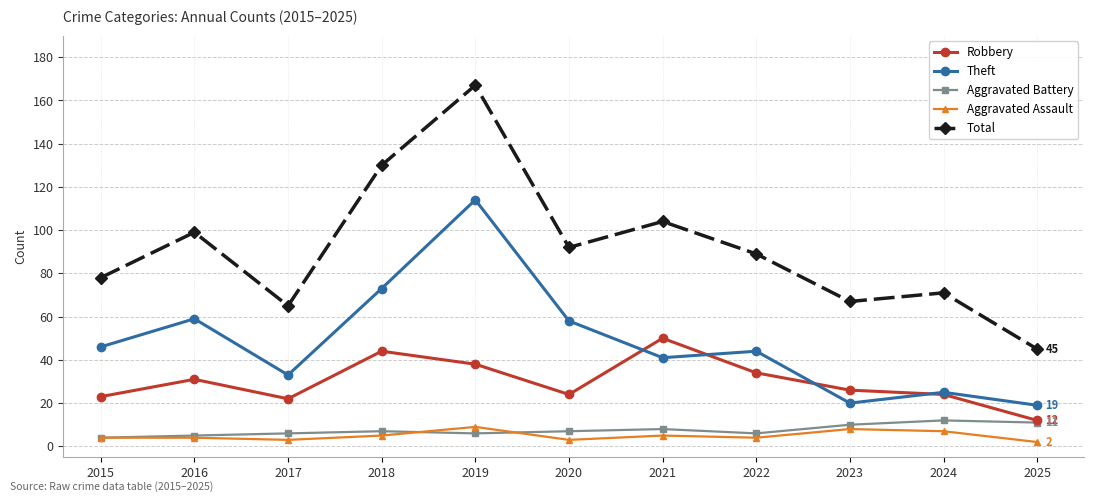

What are all the series names shown in the legend?

Robbery, Theft, Aggravated Battery, Aggravated Assault, Total